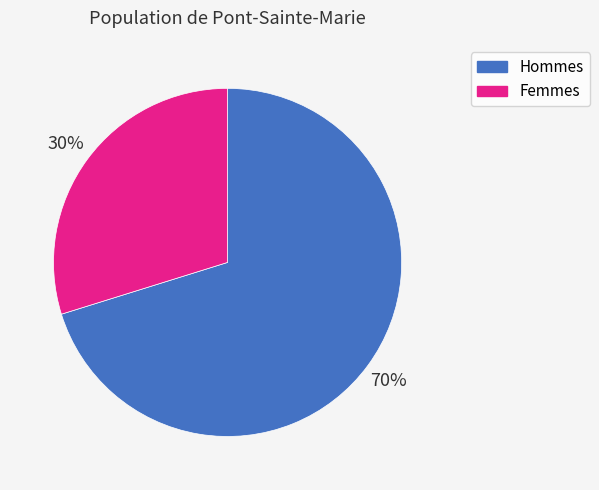

How many segments does this pie chart have?

2